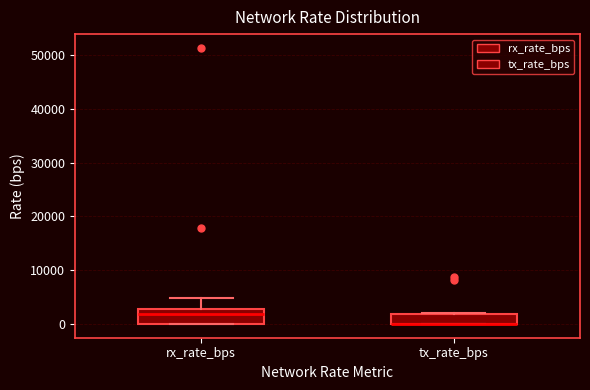

Where is the upper edge of the box for tx_rate_bps on the y-axis? The values are not printed on the chart, so give them approximately, as read against the axis.

2000